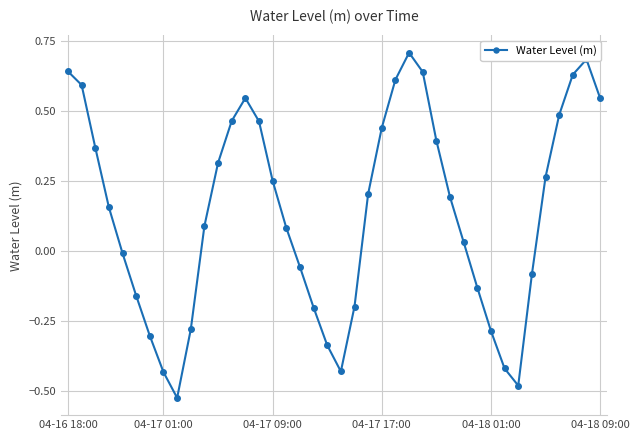

What is the difference between the maximum and minimum values?

1.2